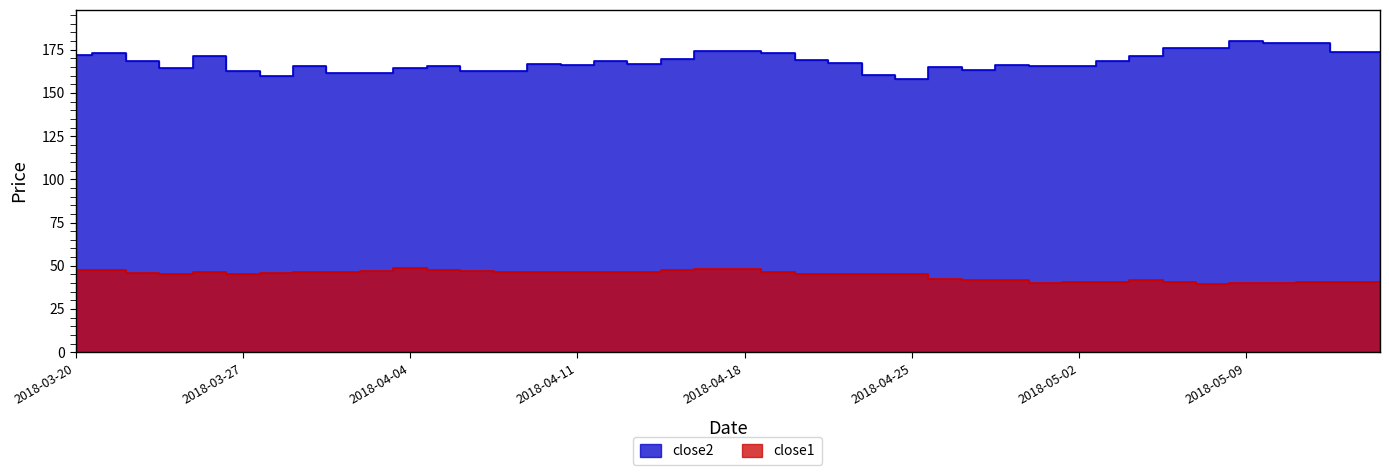

True or false: close2 and close1 intersect in this chart.

False